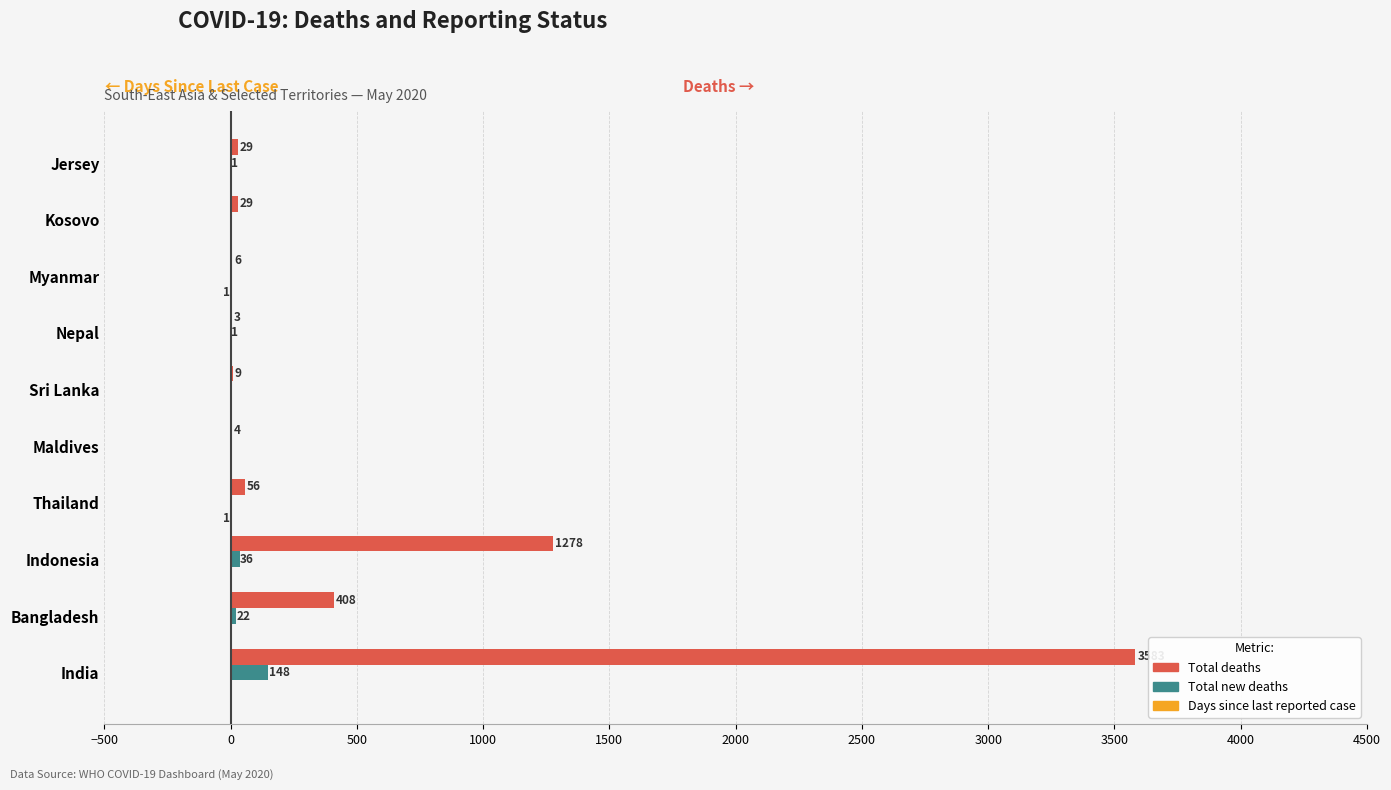

What is the sum of the Total deaths values at Indonesia and Bangladesh?

1686